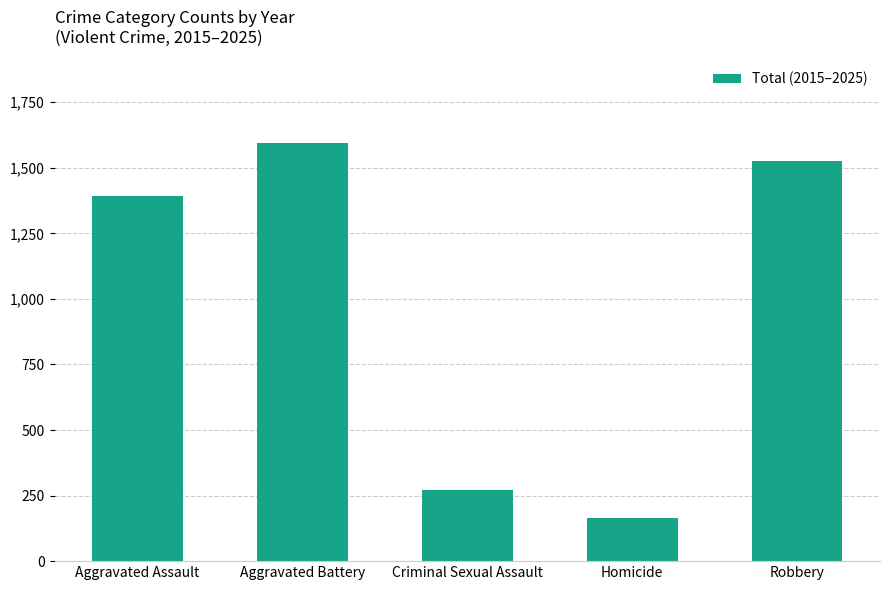

Which label corresponds to the largest value in the chart?

Aggravated Battery